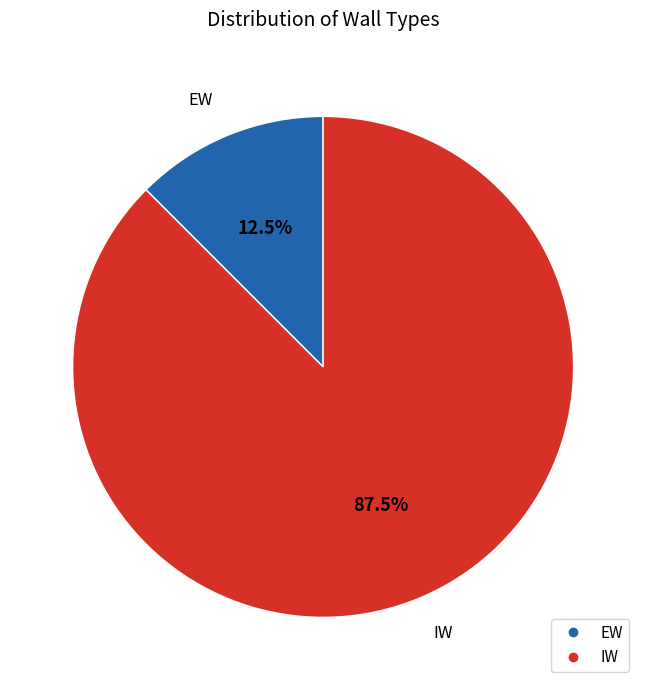

Which has a higher value, EW or IW?

IW